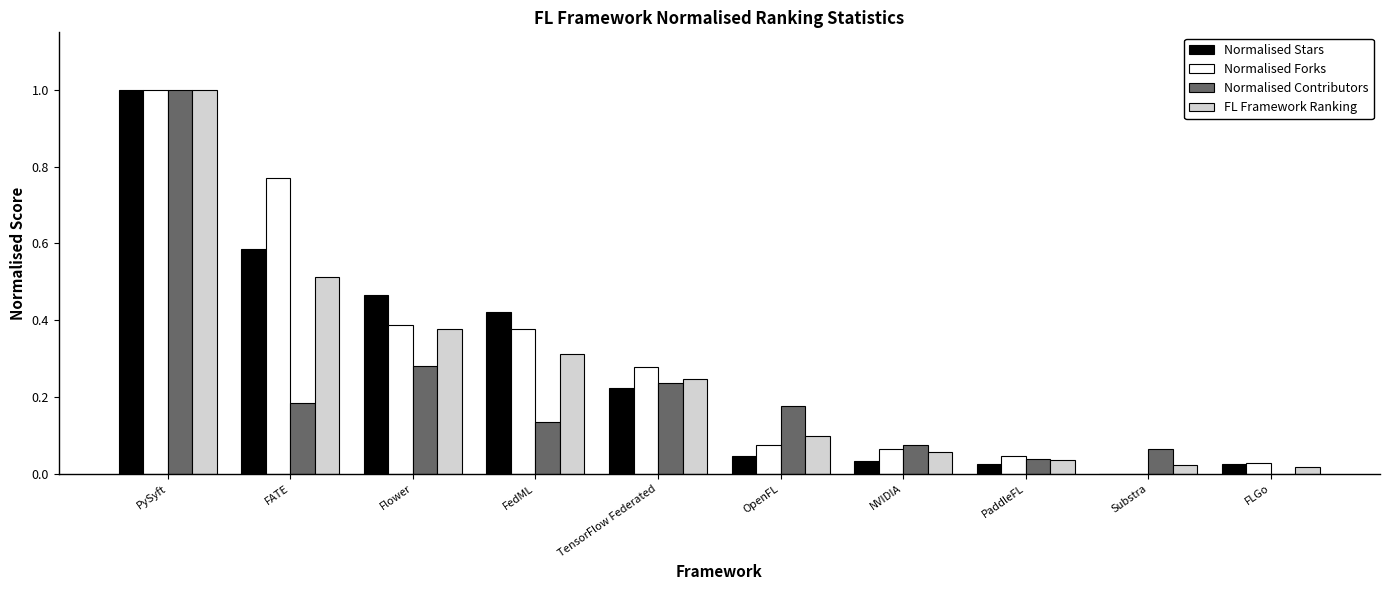

Is the value of Normalised Stars at OpenFL greater than the value of Normalised Forks at Flower?

No